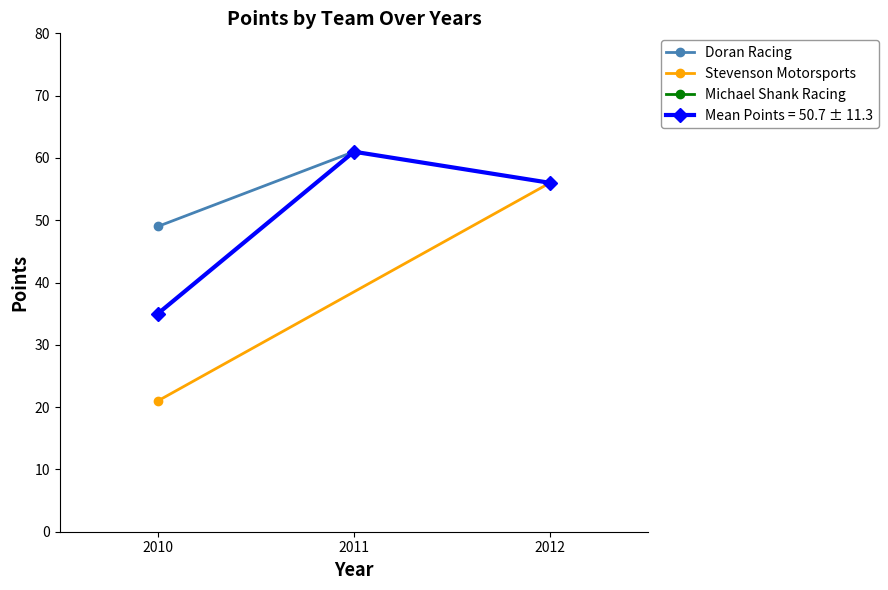

What is the smallest value displayed?

21